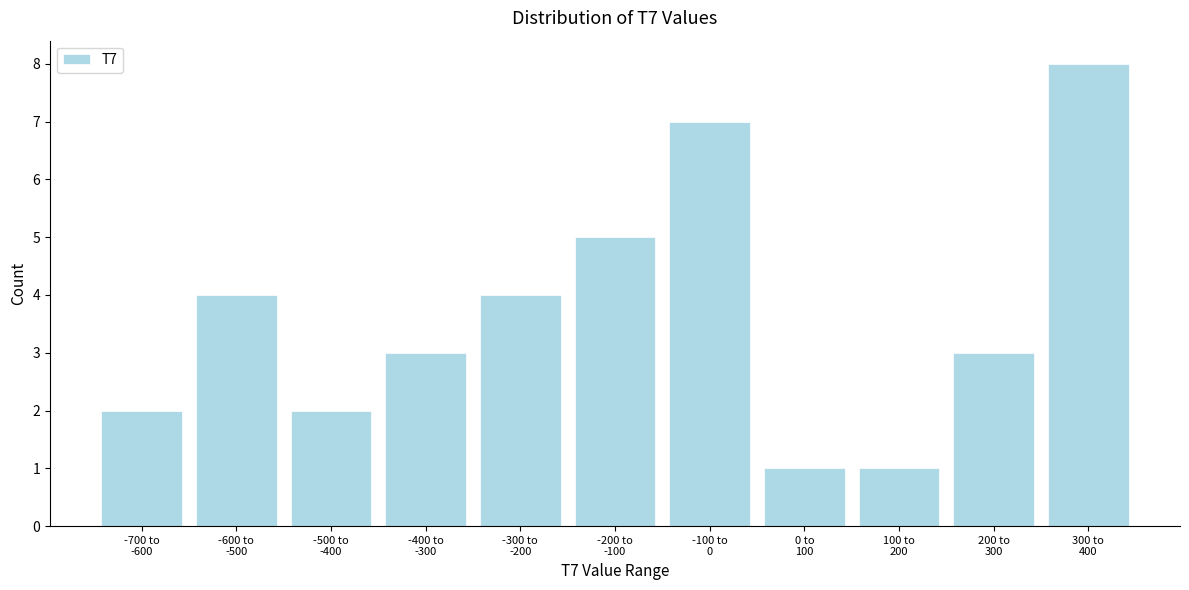

Reading left to right, transcribe all the data shown in this chart.

2	4	2	3	4	5	7	1	1	3	8